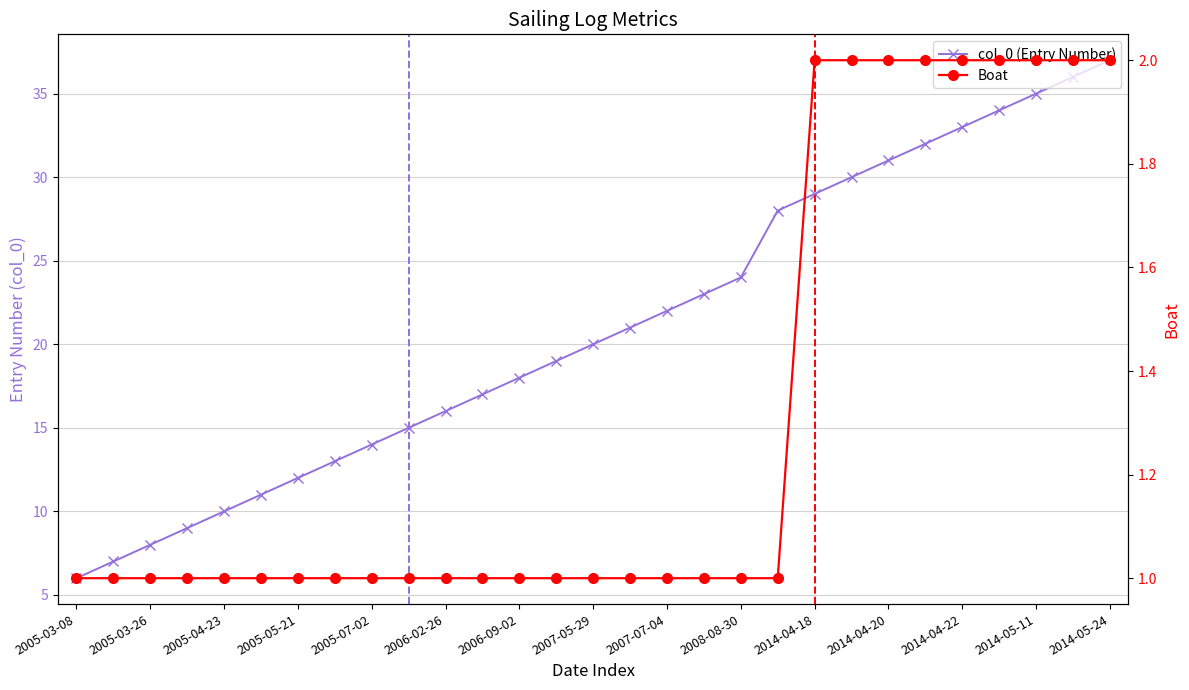

What is the difference between the Boat values at 2007-07-04 and 2014-04-18?

1